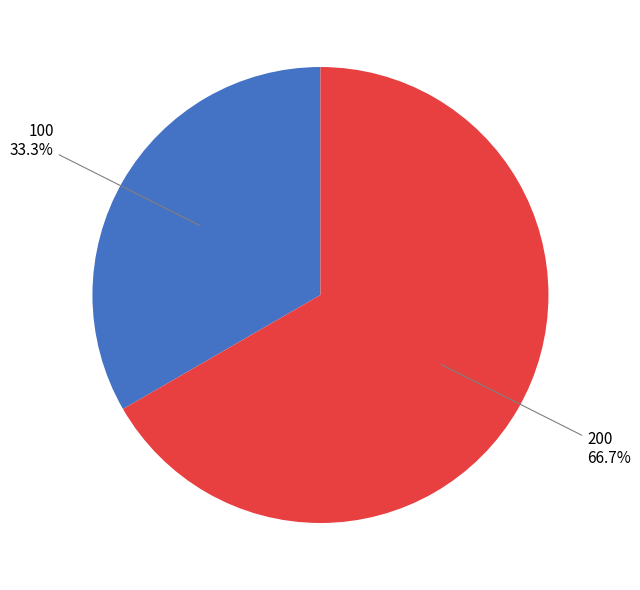

Does any single category account for the majority?

Yes